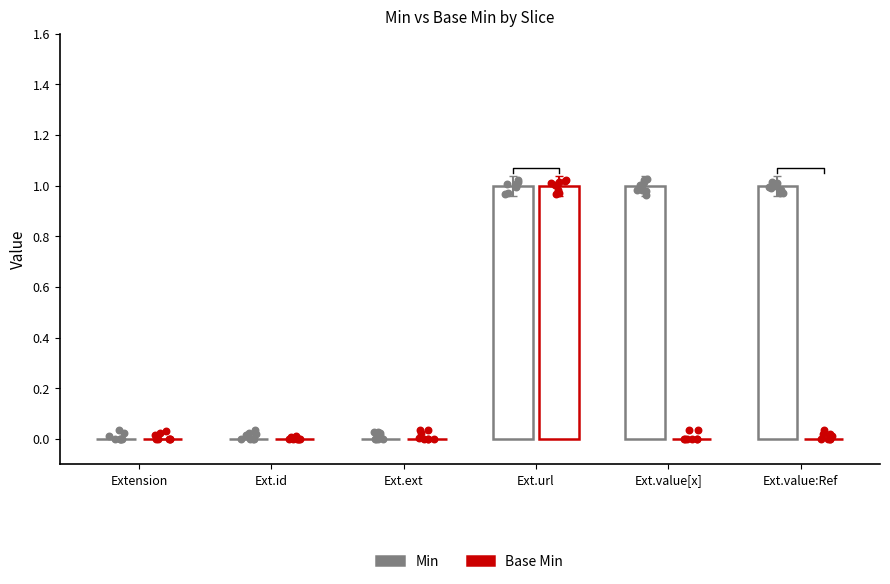

Which series reaches the maximum Y coordinate?

Min